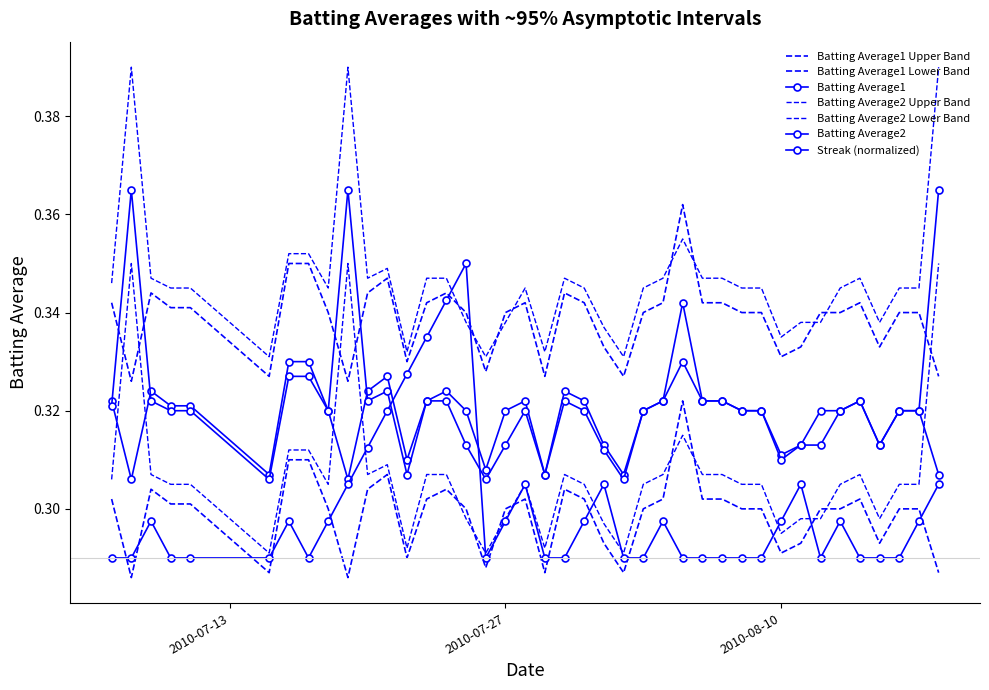

At which category is the sum across all series the highest?

2010-07-24